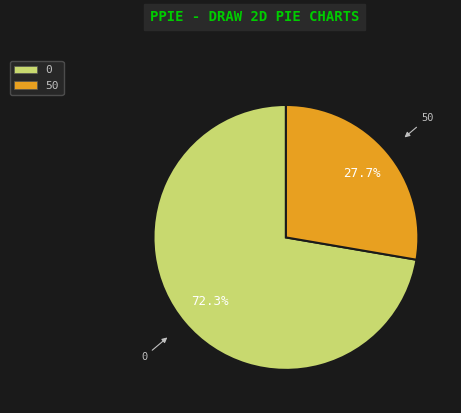

Count the number of slices in the pie.

2